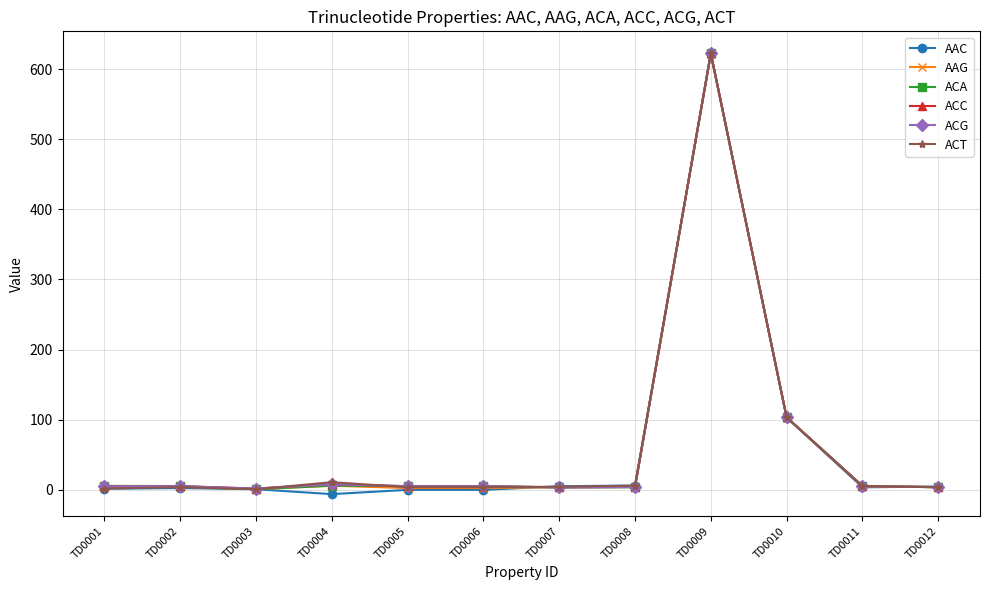

Is this an area chart (filled region under the line)?

No